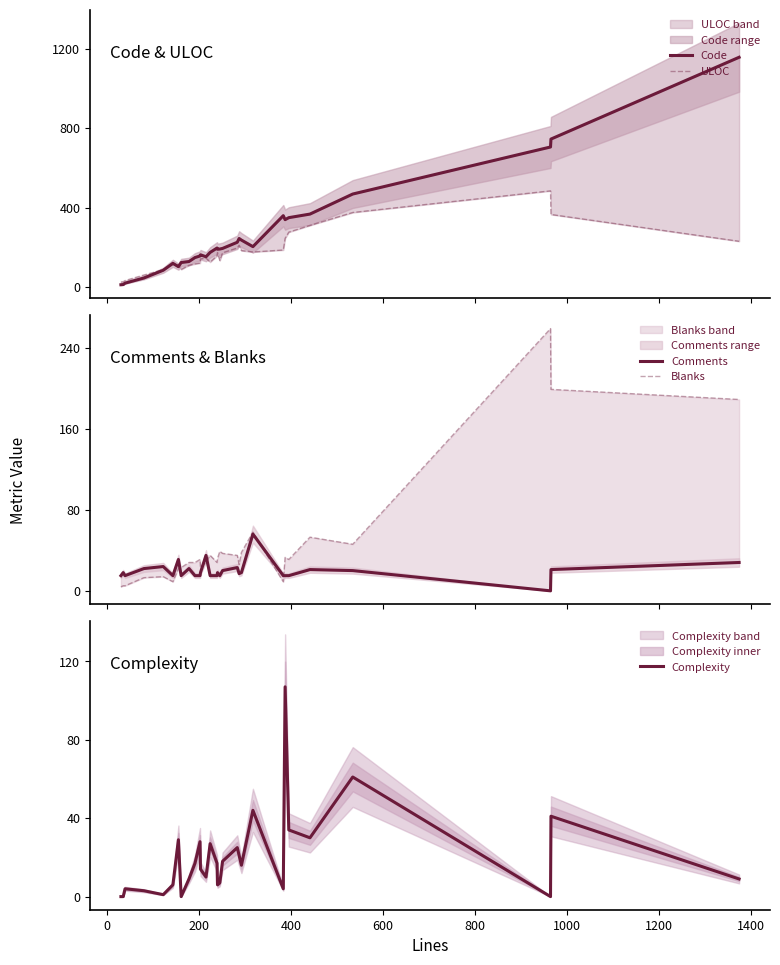

What is the difference between the highest and lowest values at 600?

86